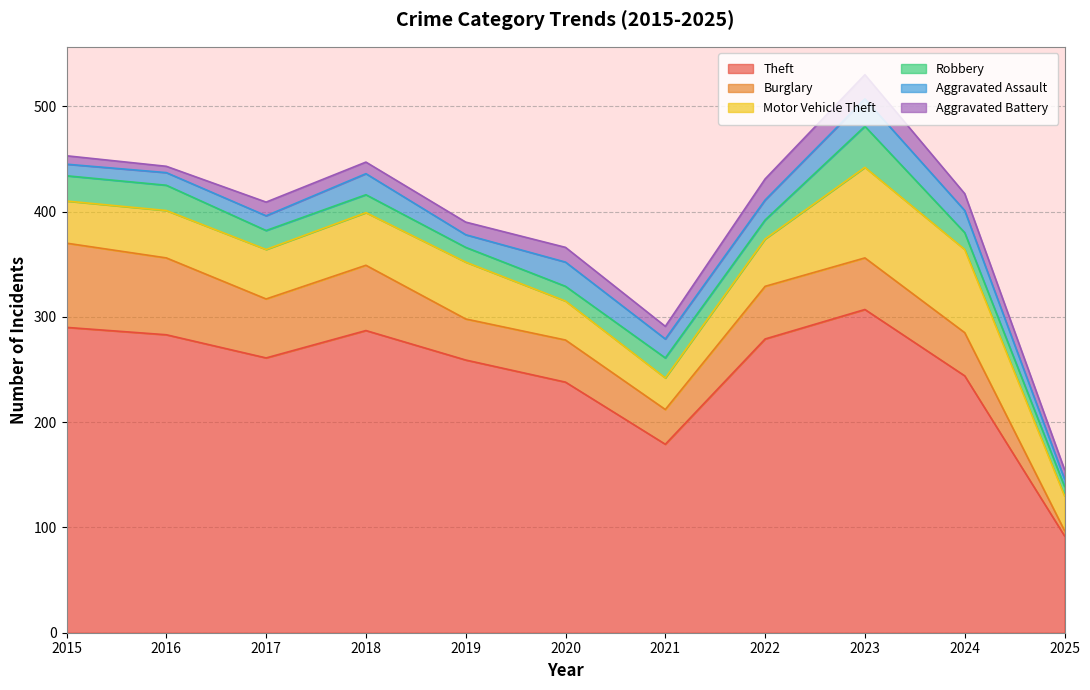

Between which two adjacent categories do Burglary and Robbery first intersect?

2024 and 2025